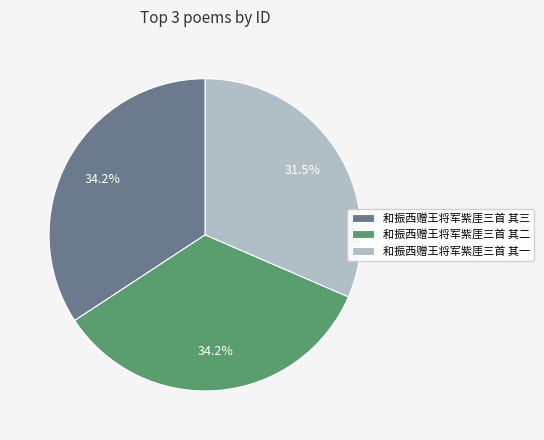

Approximately how many times larger is the value at 和振西赠王将军紫厓三首 其二 compared to 和振西赠王将军紫厓三首 其一?

1.1